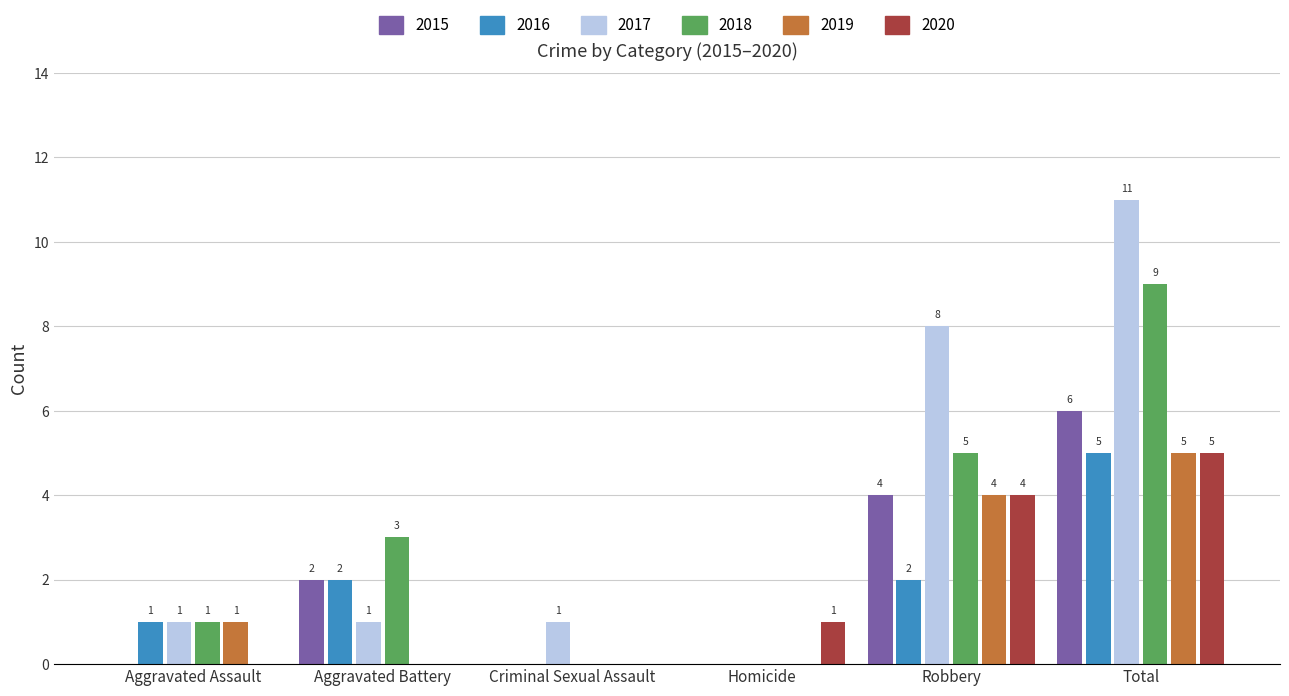

What are all the series names shown in the legend?

2015, 2016, 2017, 2018, 2019, 2020